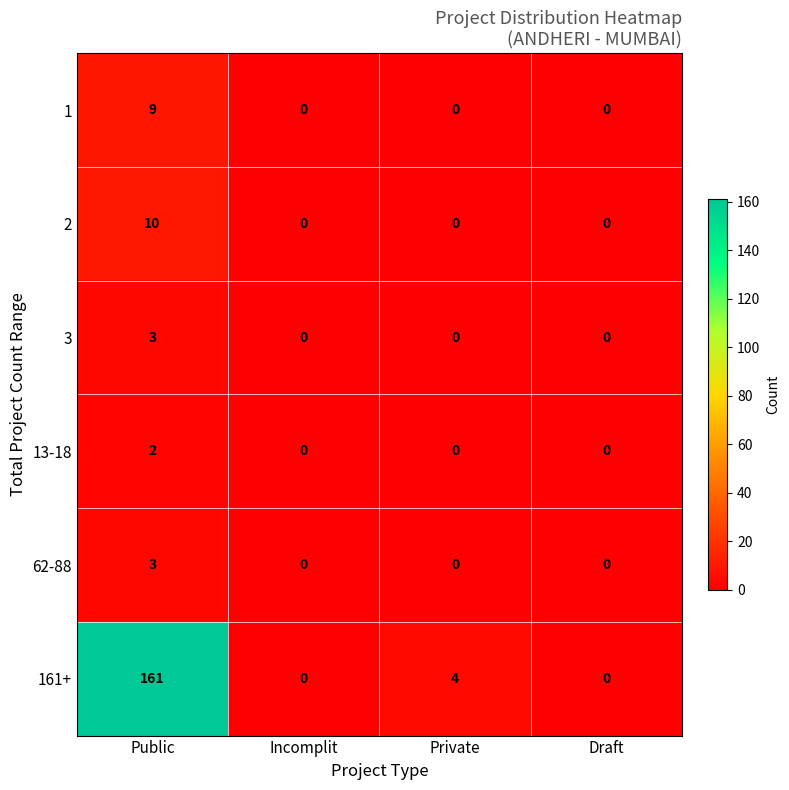

What is the maximum value shown in the chart?

161